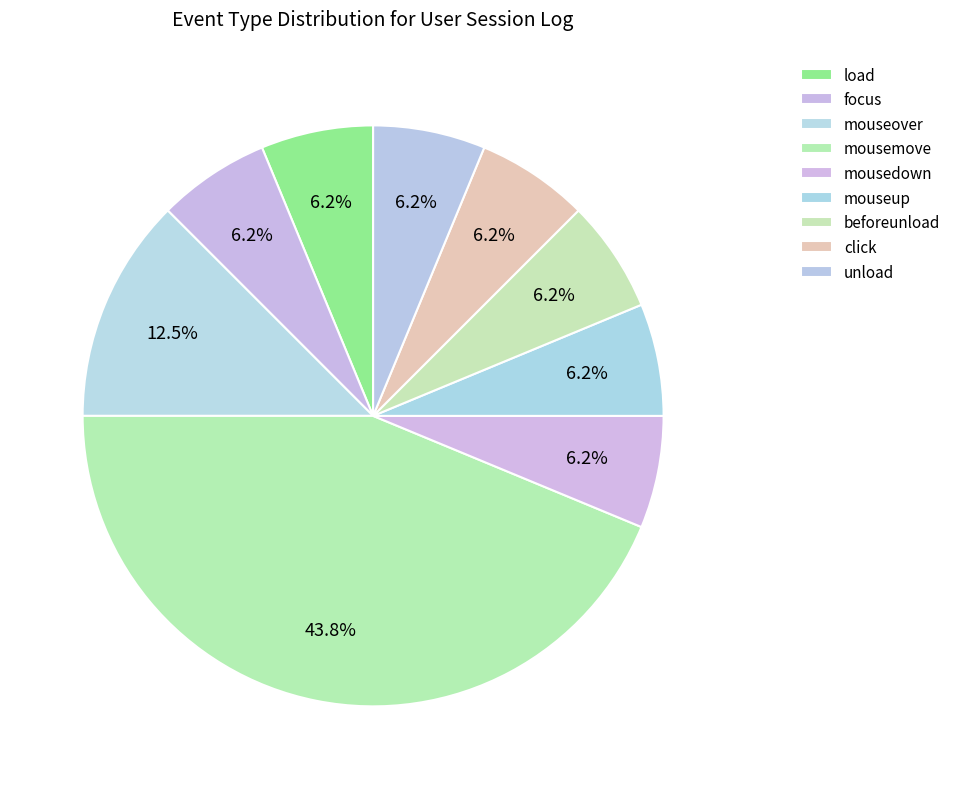

Approximately how many times larger is the value at mouseover compared to mousemove?

0.3